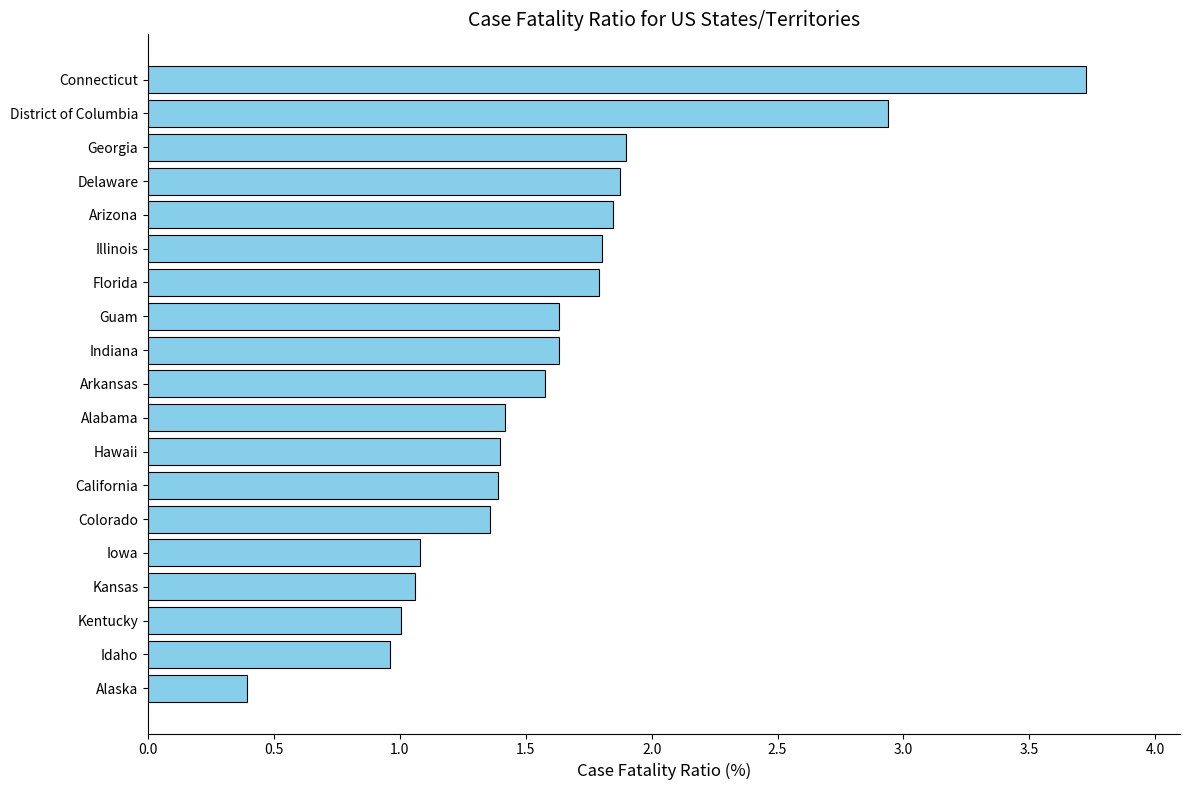

What is the approximate value at Iowa?

1.1